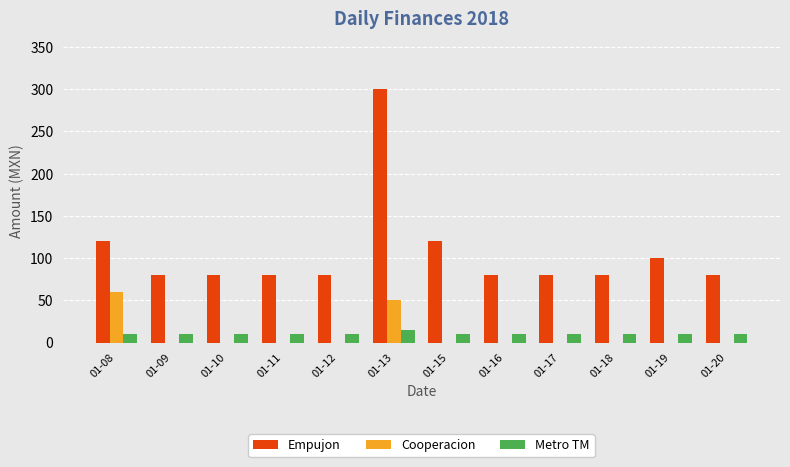

What is the average value of the Empujon series?

107